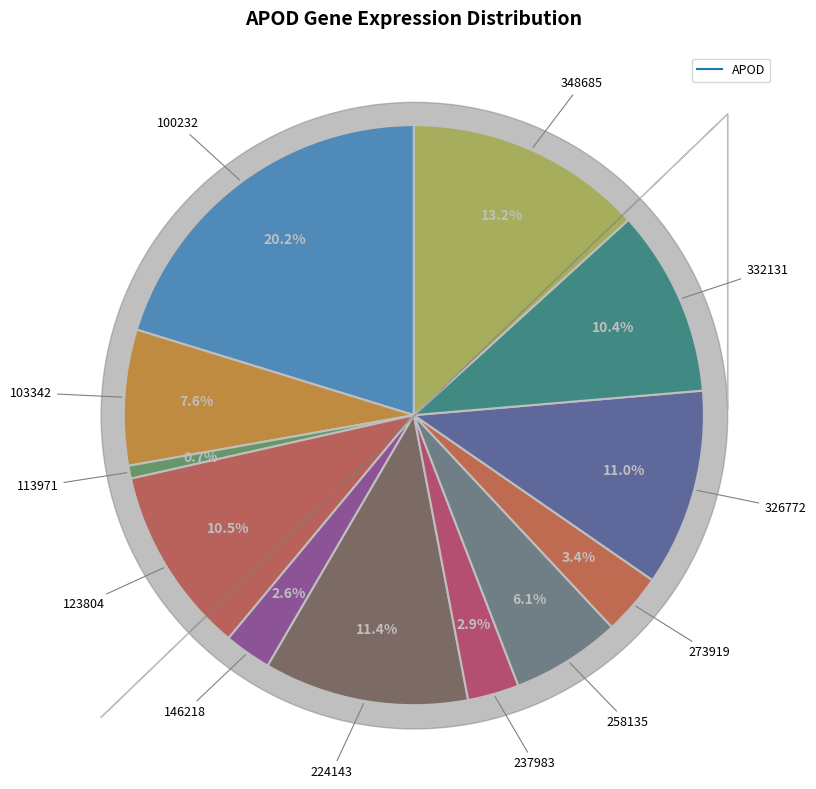

Count the number of slices in the pie.

12